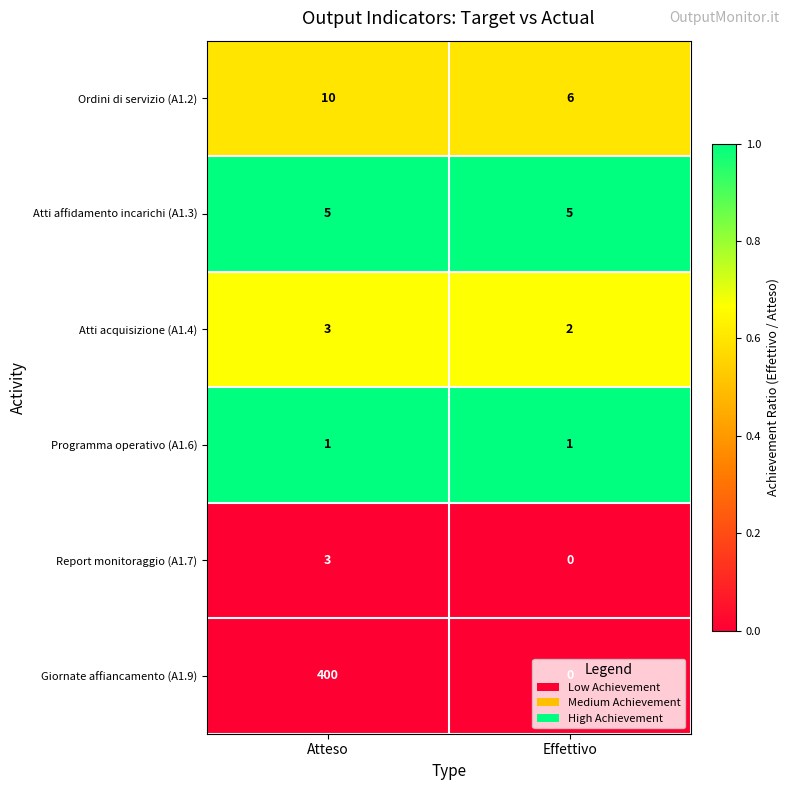

List the labels in order of Ordini di servizio (A1.2) value, largest first.

Atteso, Effettivo